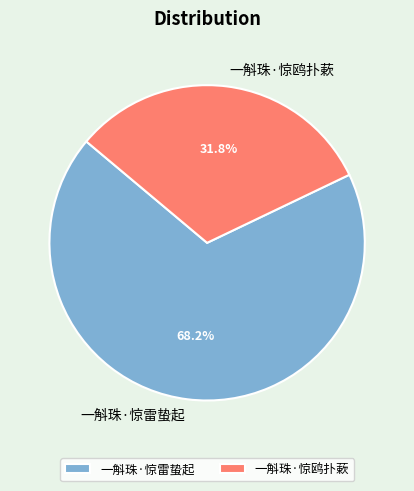

What is the smallest slice in the pie chart?

一斛珠·惊鸥扑蔌